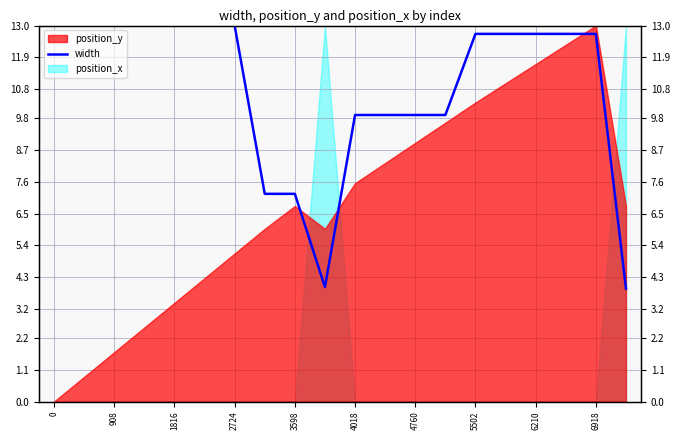

How many points are lower than both their immediate neighbors (excluding endpoints)?

1